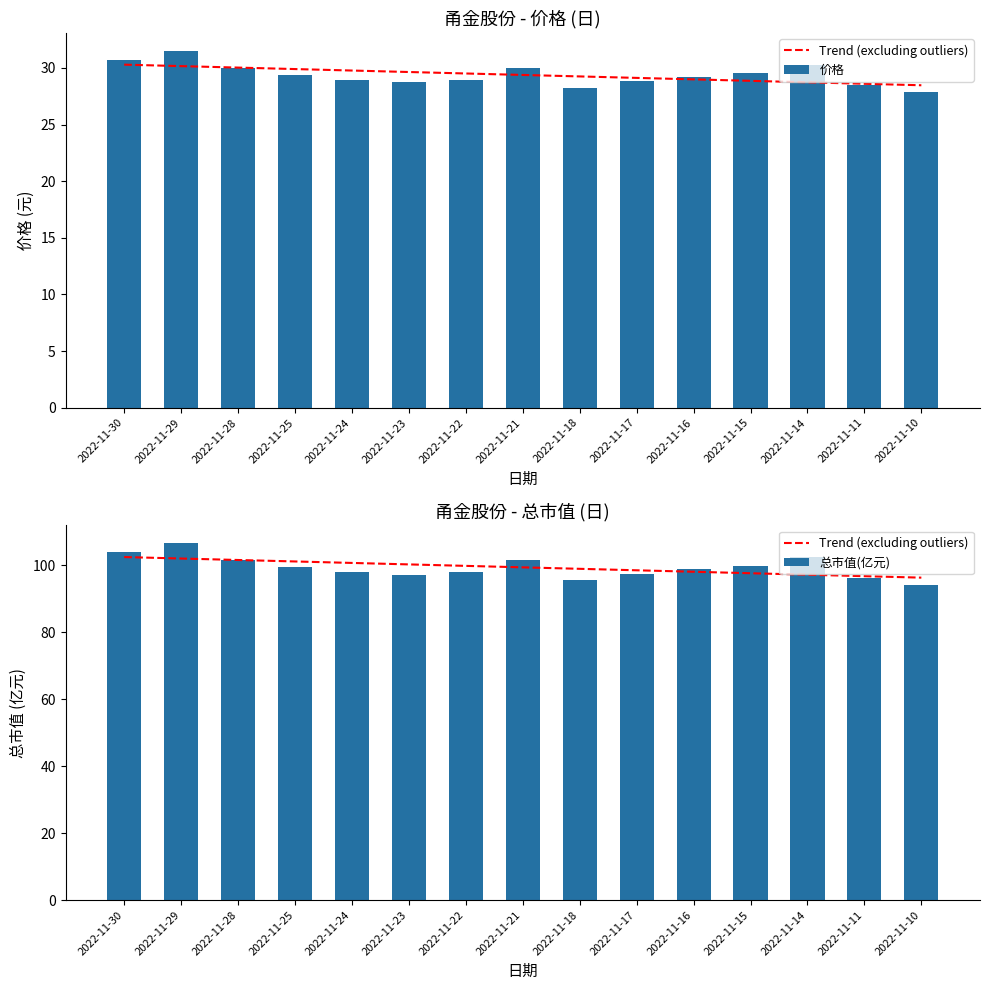

What is the sum of the 价格 values at 2022-11-30 and 2022-11-23?

59.5